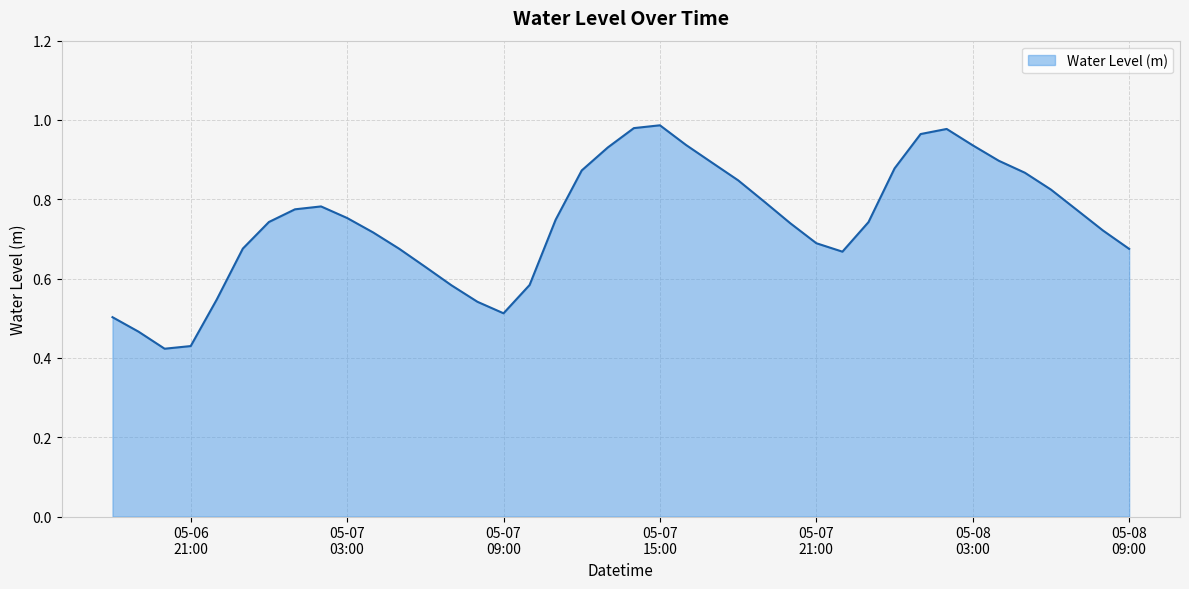

Does the chart display data point markers on the line(s)?

No